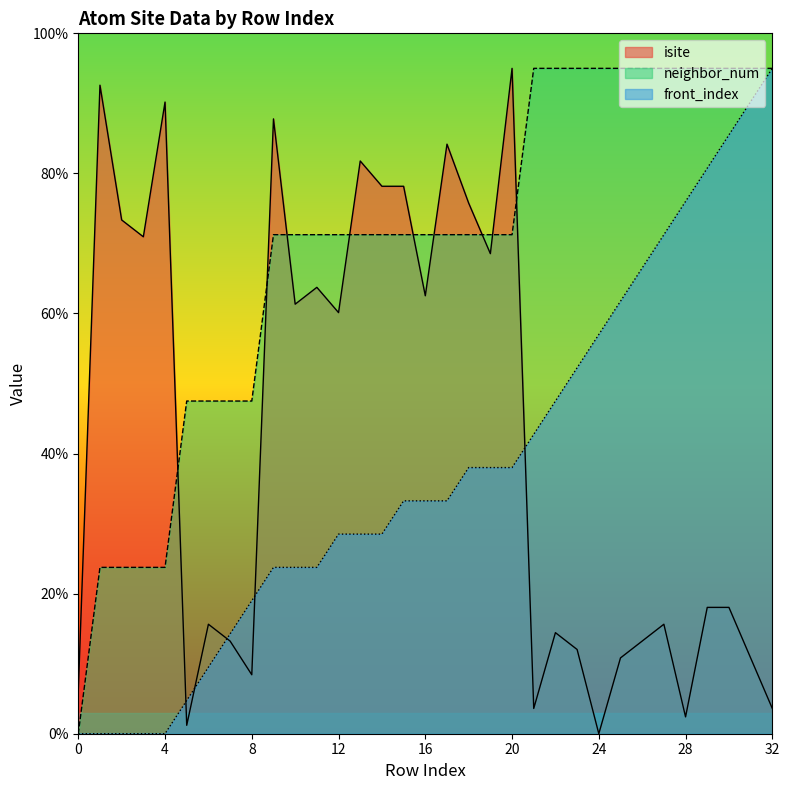

Does the chart have visible grid lines?

No